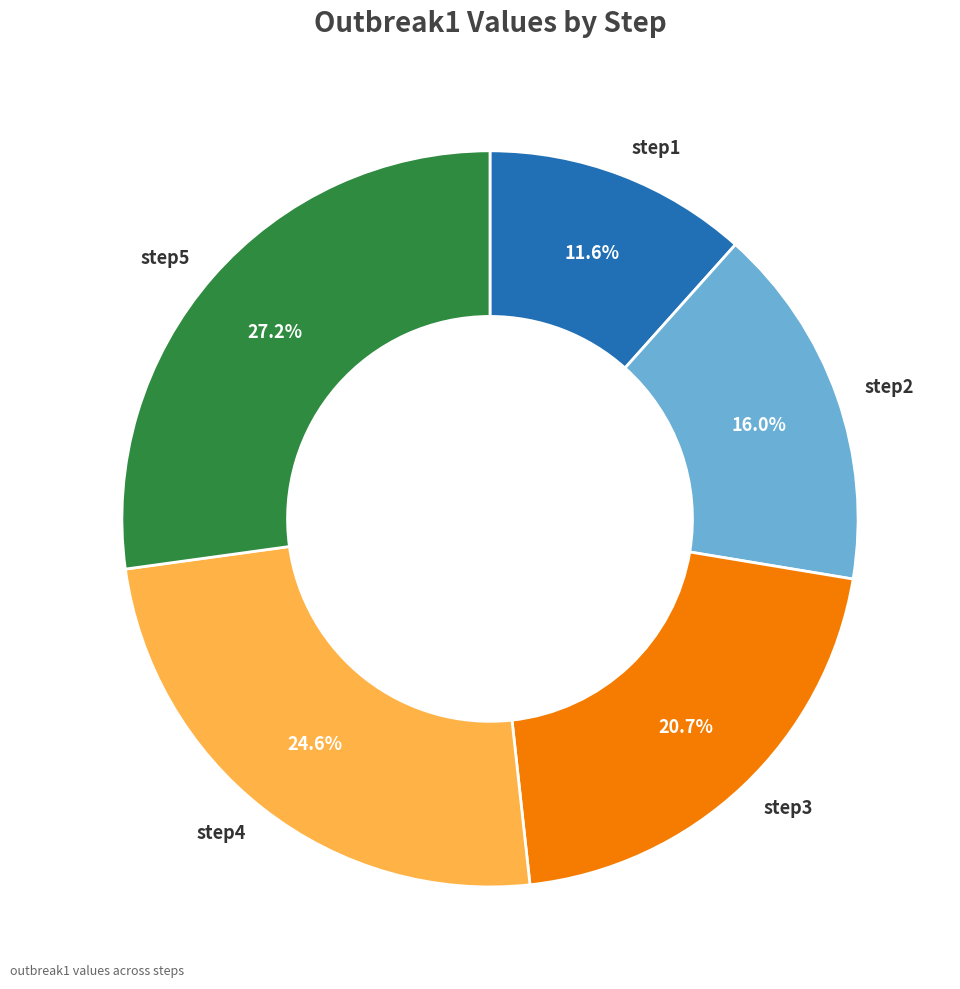

Is there a majority slice in this chart?

No